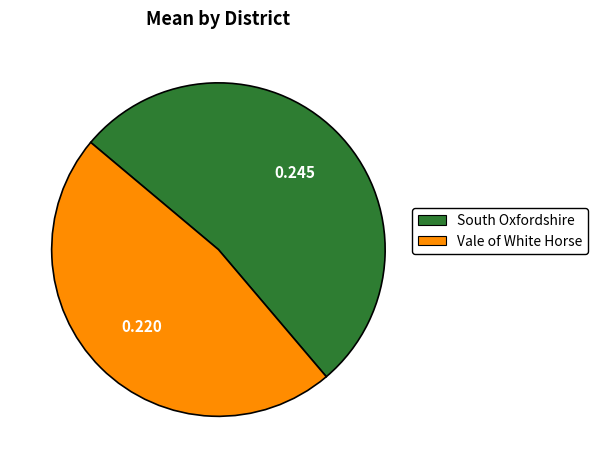

Which has a higher value, Vale of White Horse or South Oxfordshire?

South Oxfordshire